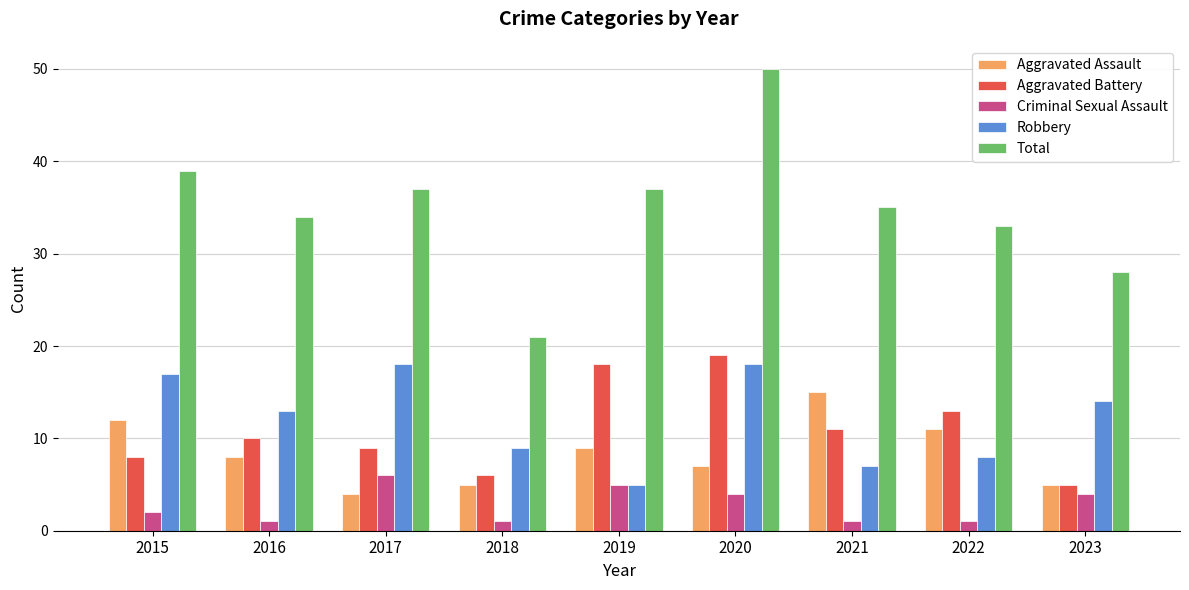

How many bars are there in each group?

5